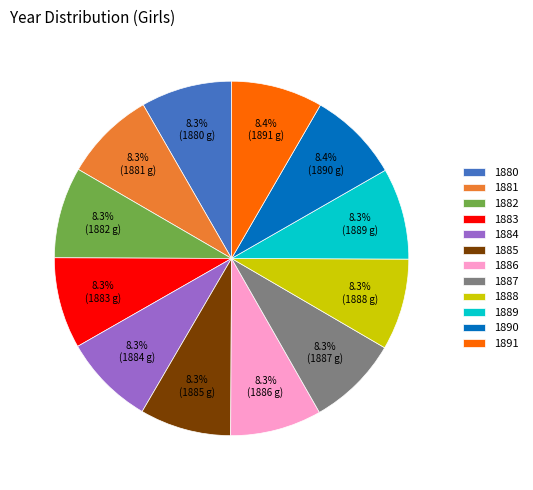

Is it true that 1885 is 22% of the pie?

False